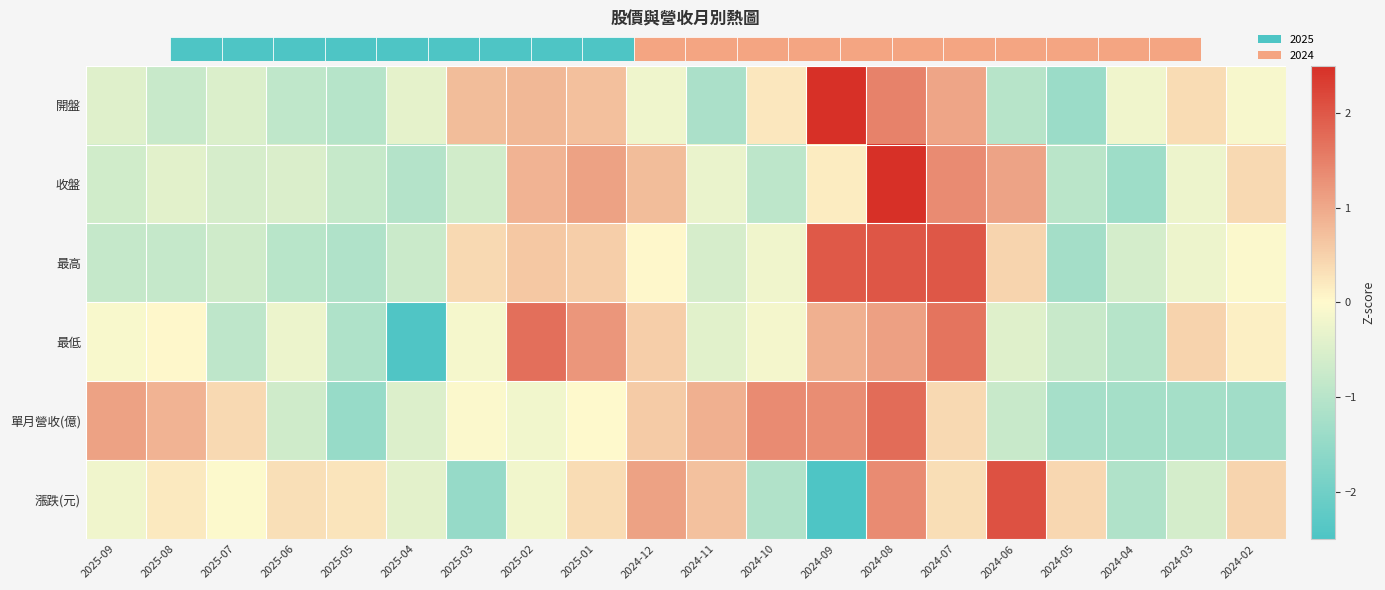

How many data points does each series have?

20